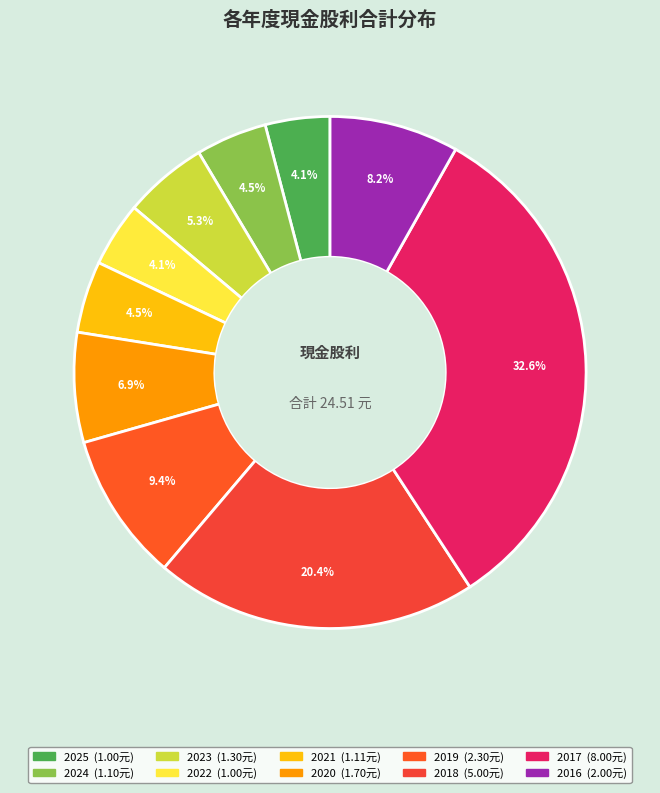

What is the ratio of the value at 2024 to the value at 2016?

0.6